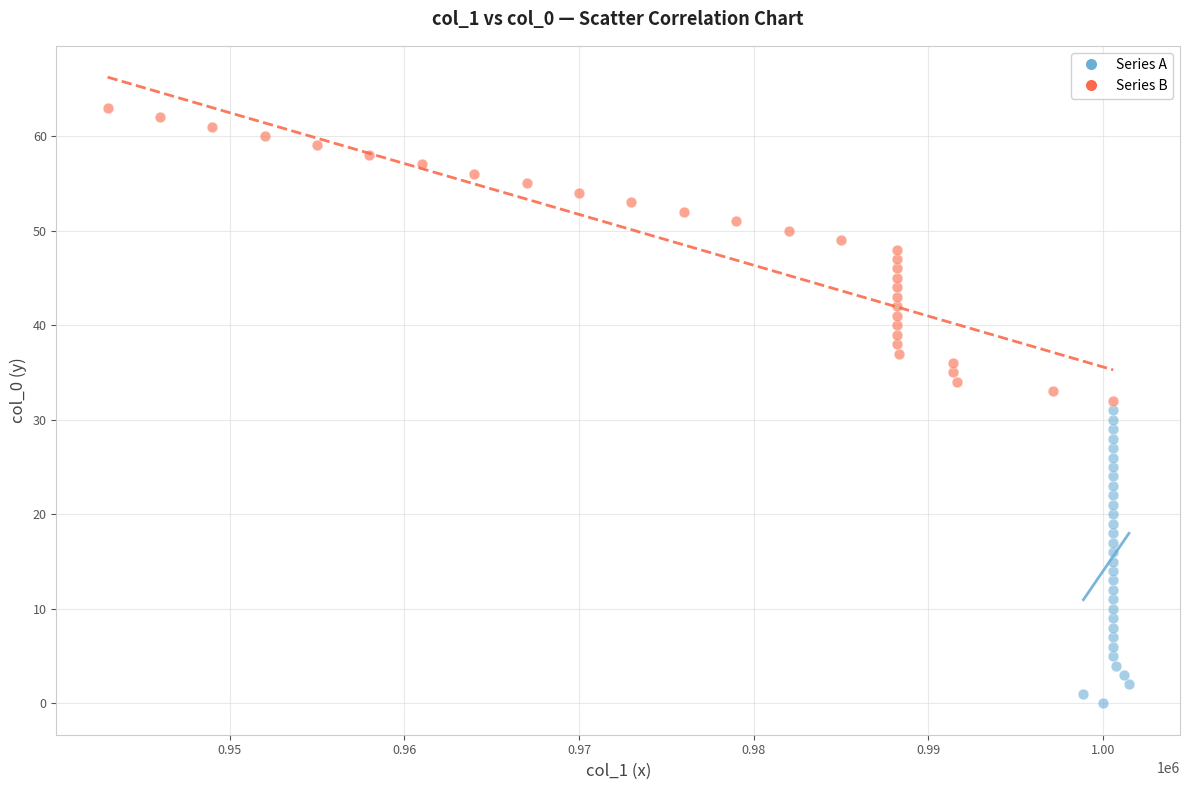

Which series reaches the maximum Y coordinate?

Series B